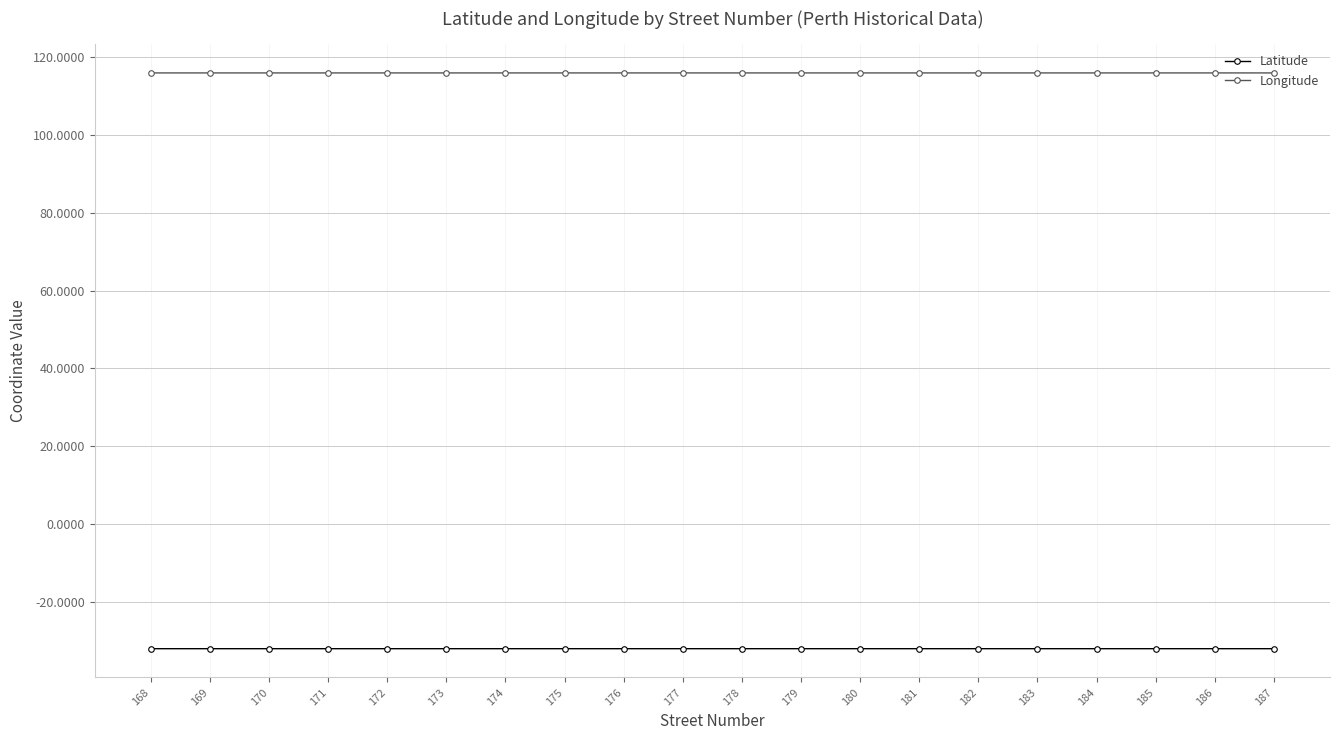

At how many categories does at least one series exceed 114?

20